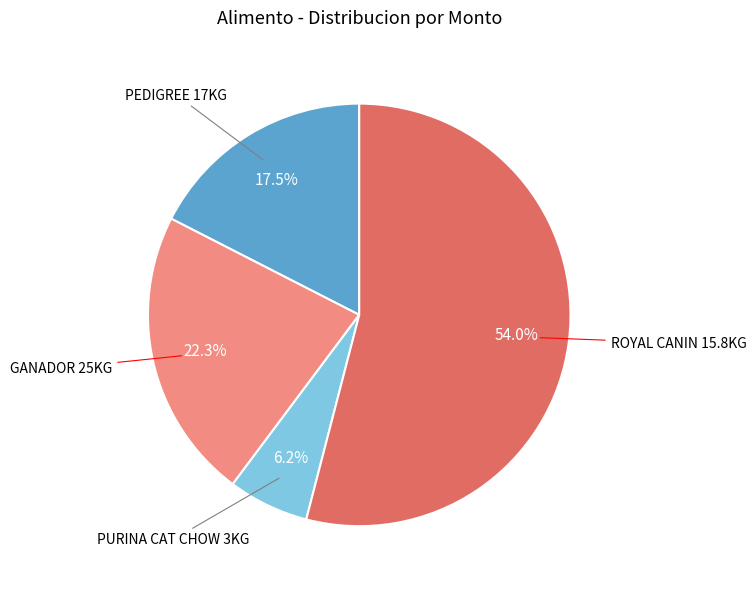

Is there a majority slice in this chart?

Yes